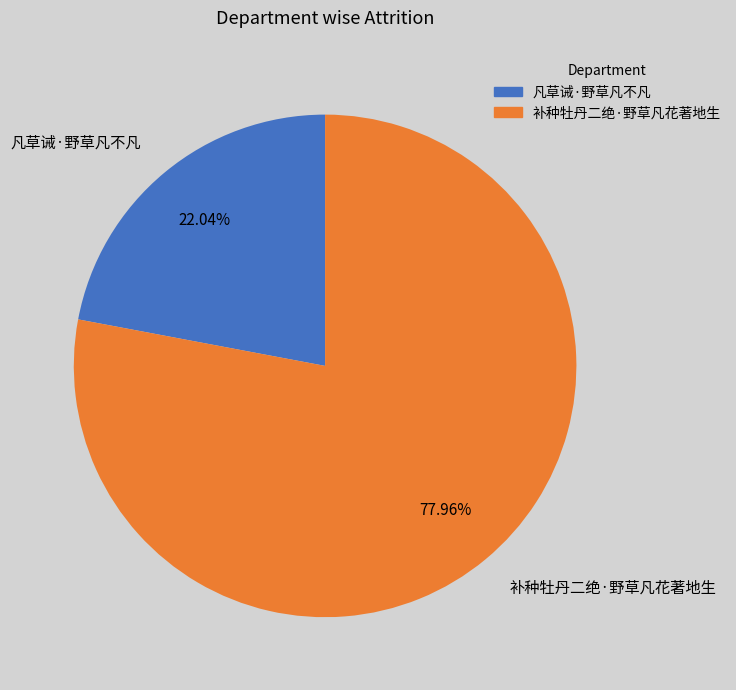

Rank the categories by value from highest to lowest.

补种牡丹二绝·野草凡花著地生, 凡草诫·野草凡不凡